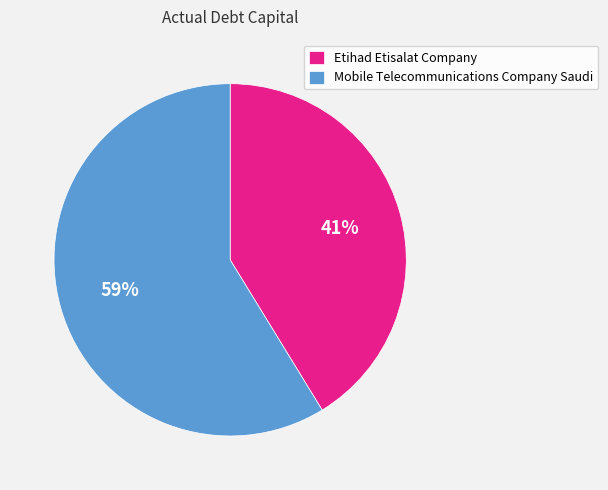

Between Mobile Telecommunications Company Saudi and Etihad Etisalat Company, which is larger?

Mobile Telecommunications Company Saudi